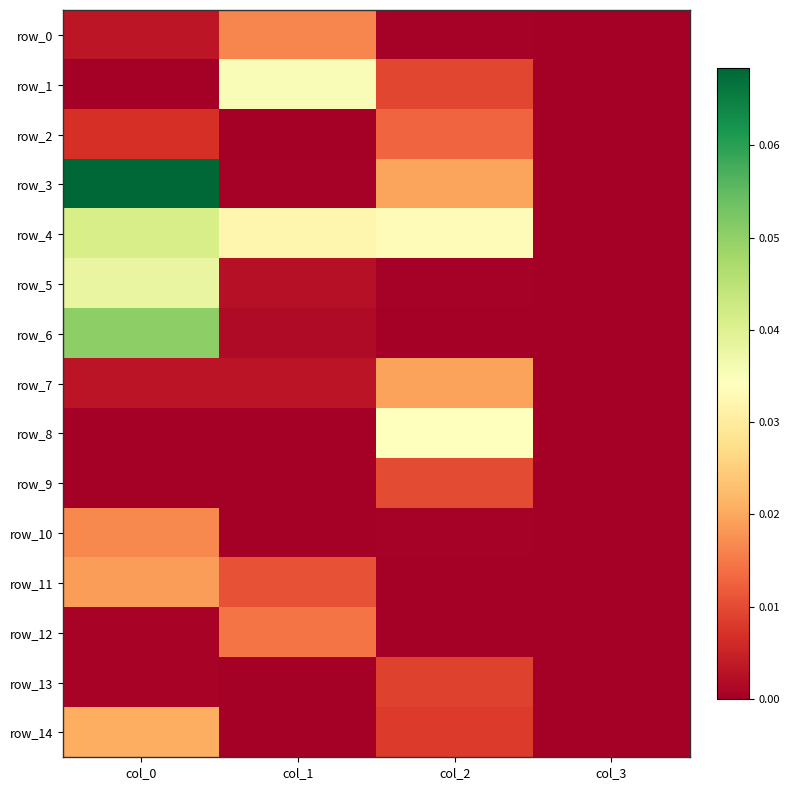

Is it true that row_7 equals 0.0 at col_0?

True